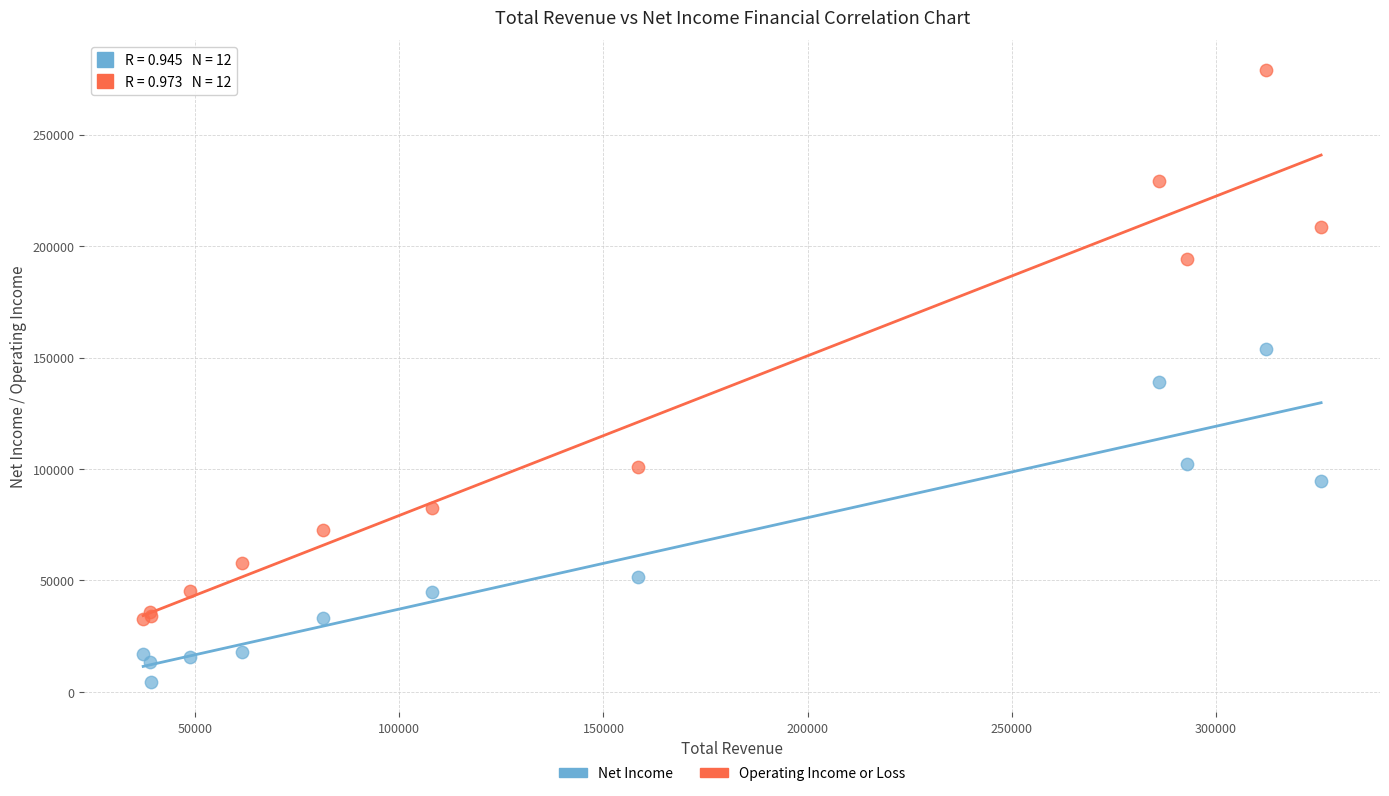

Which series contains the lowest Y value?

Net Income